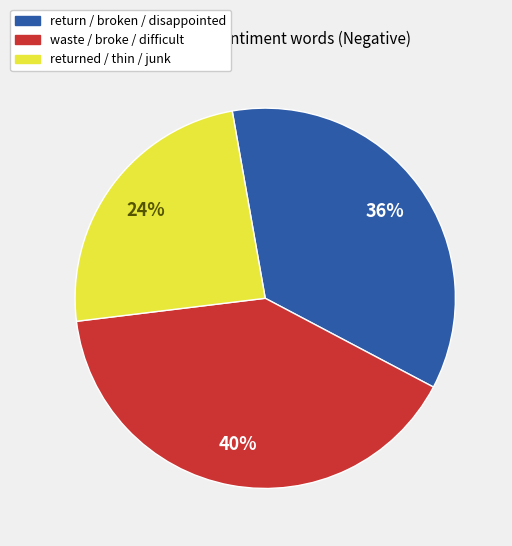

Is there a majority slice in this chart?

No